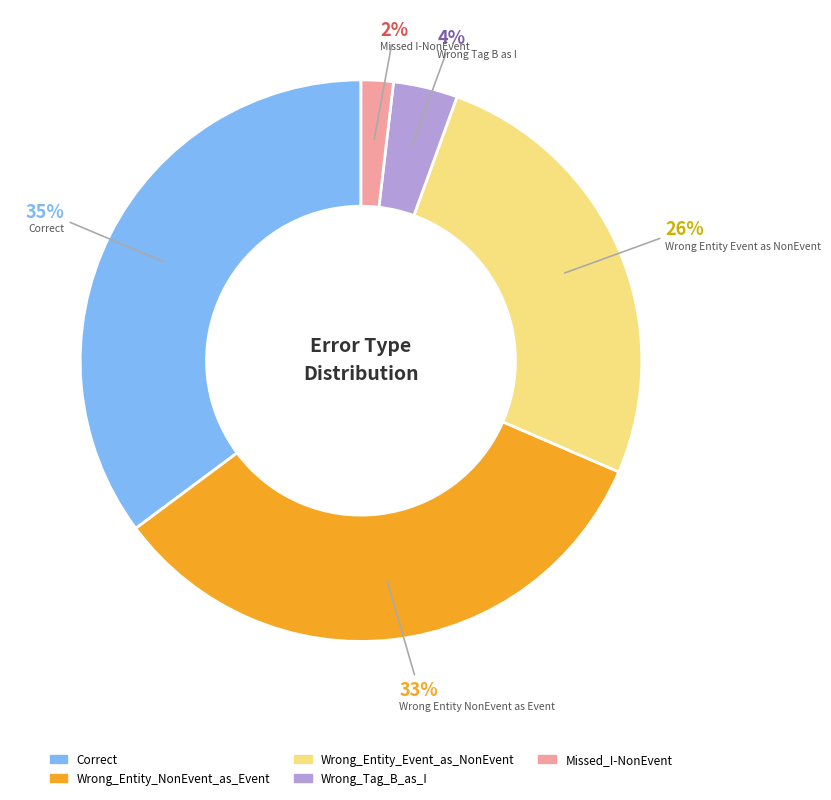

To the nearest percent, what is the difference between the largest and smallest slice percentages?

33%